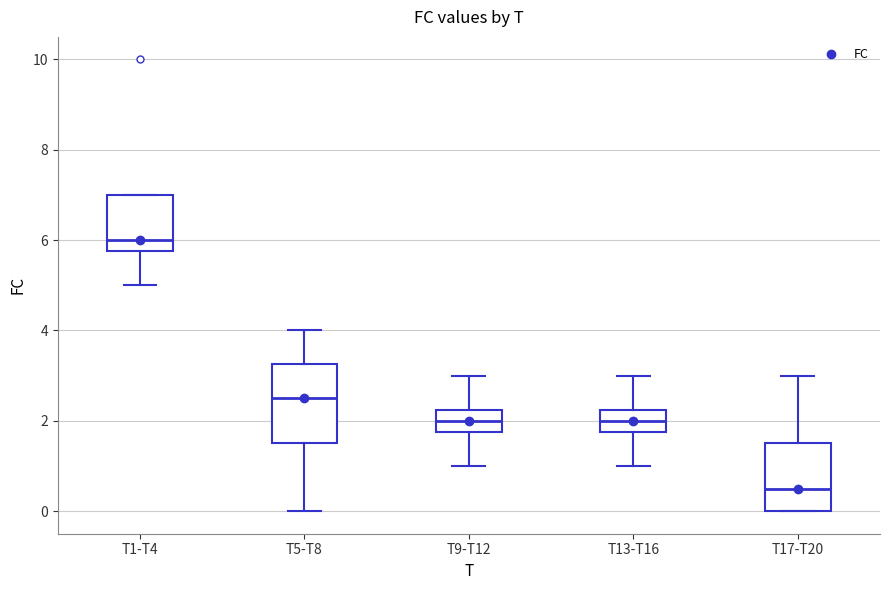

Which box's median line is the lowest?

T17-T20